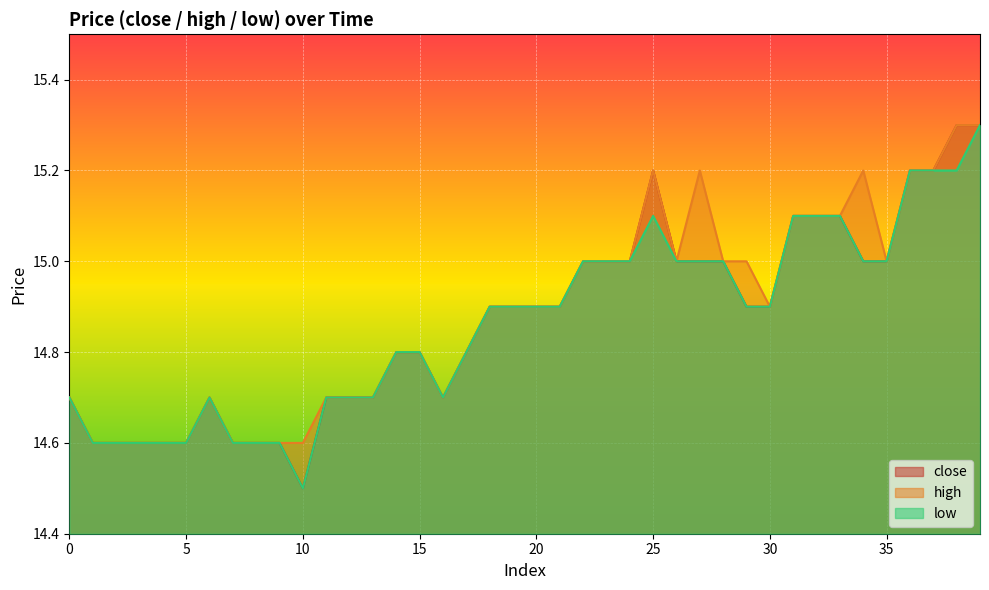

At which label is low closest to 14?

10